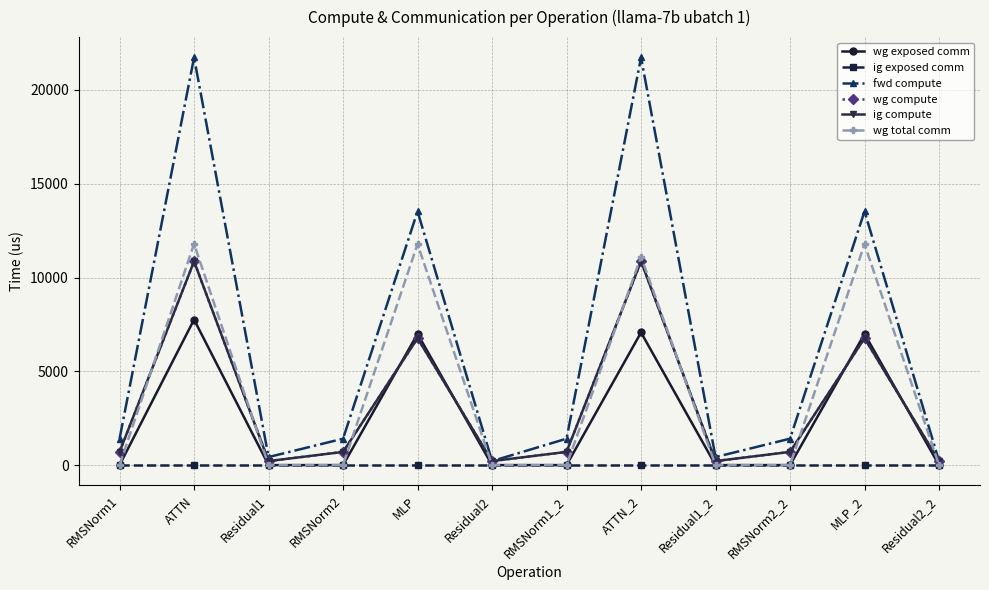

Does the chart have visible grid lines?

Yes